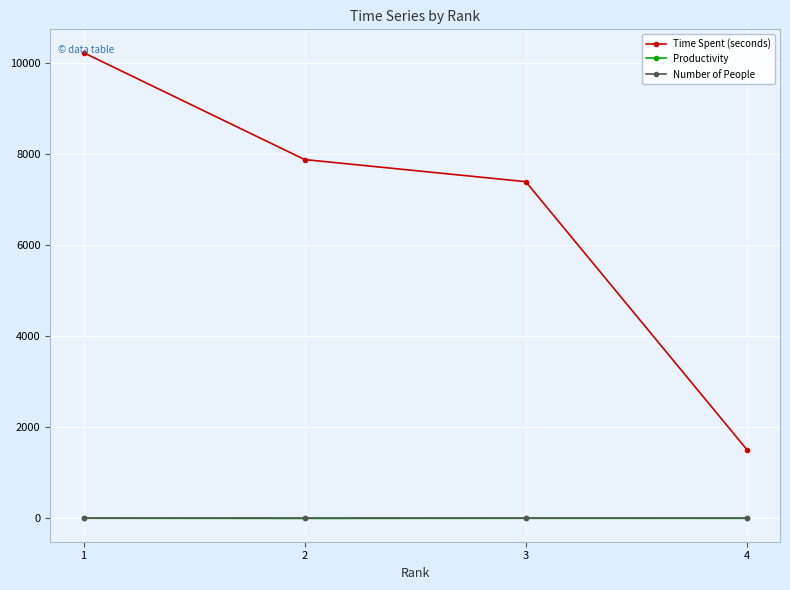

True or false: Time Spent (seconds) and Productivity intersect in this chart.

False